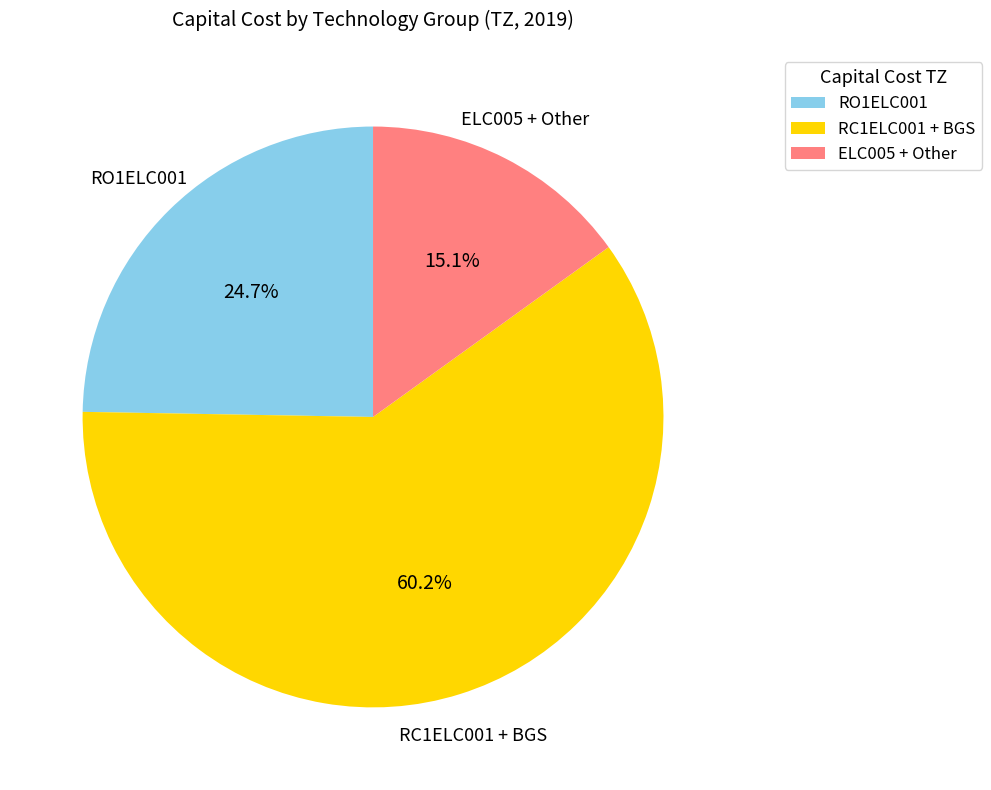

Is there any slice that represents more than half of the pie?

Yes